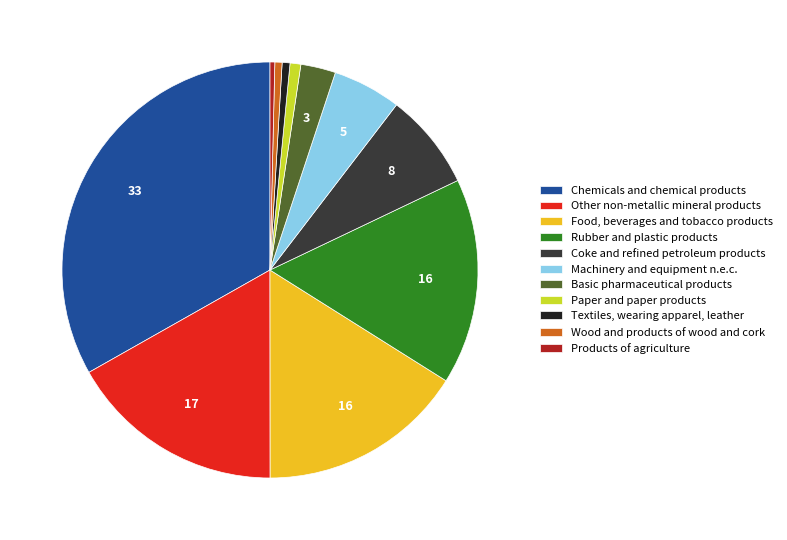

Is Textiles, wearing apparel, leather the majority of the pie?

No